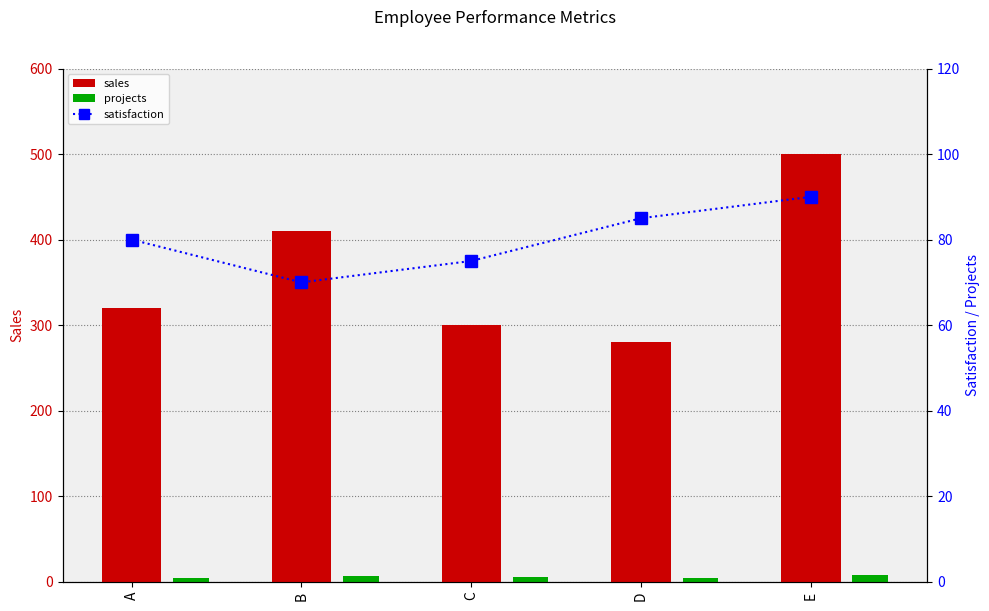

How many data points in projects are above 6?

2